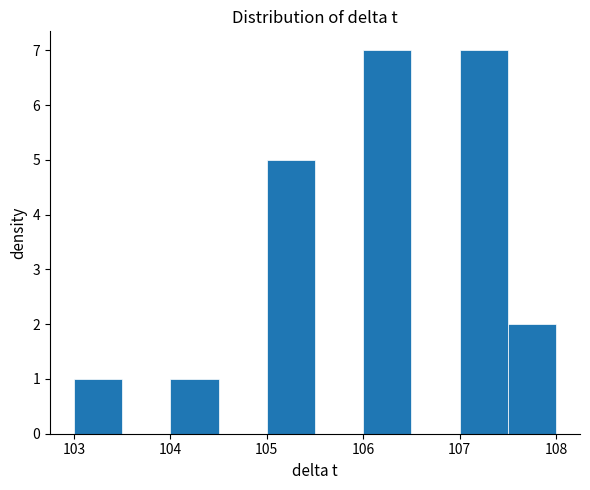

How tall is the bar that spans 104.0 to 104.5 on the x-axis? The values are not printed on the chart, so give them approximately, as read against the axis.

1